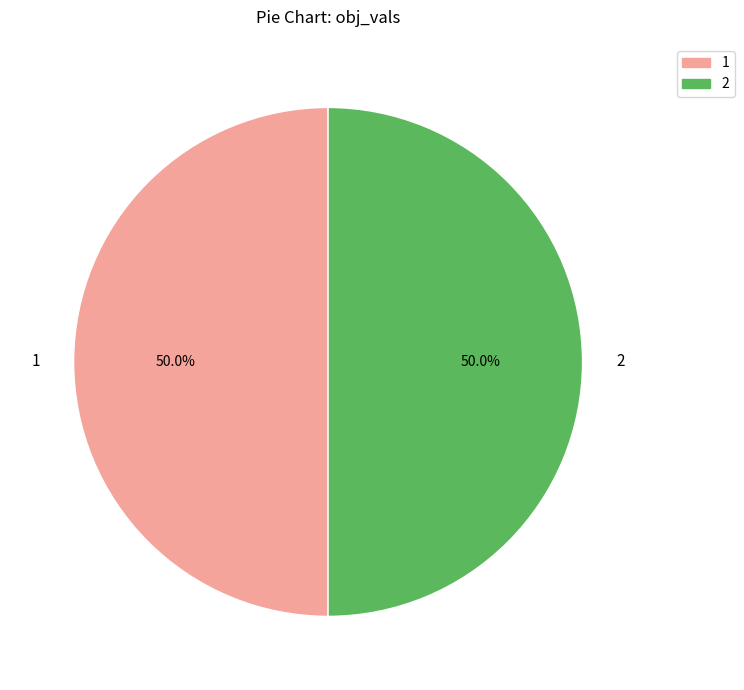

Combined, do 1 and 2 account for over 50%?

Yes